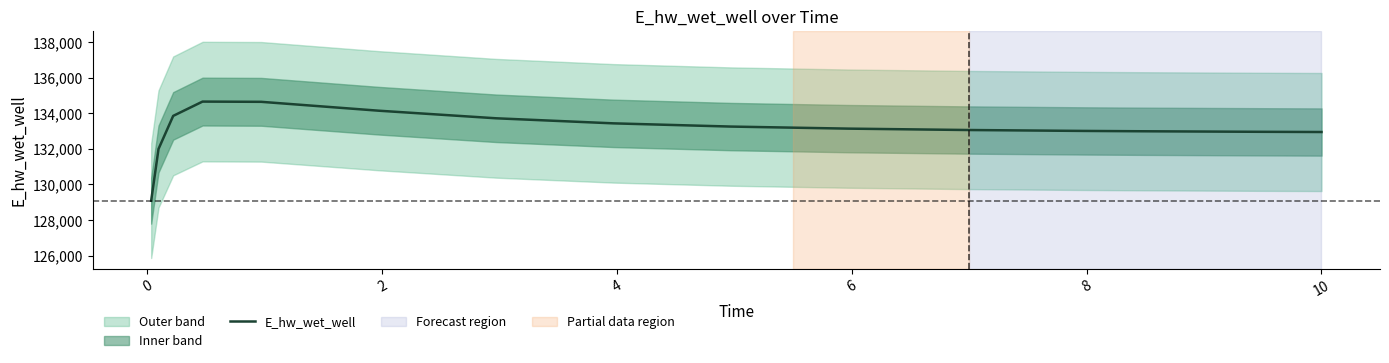

What is the minimum value for E_hw_wet_well?

129084.5